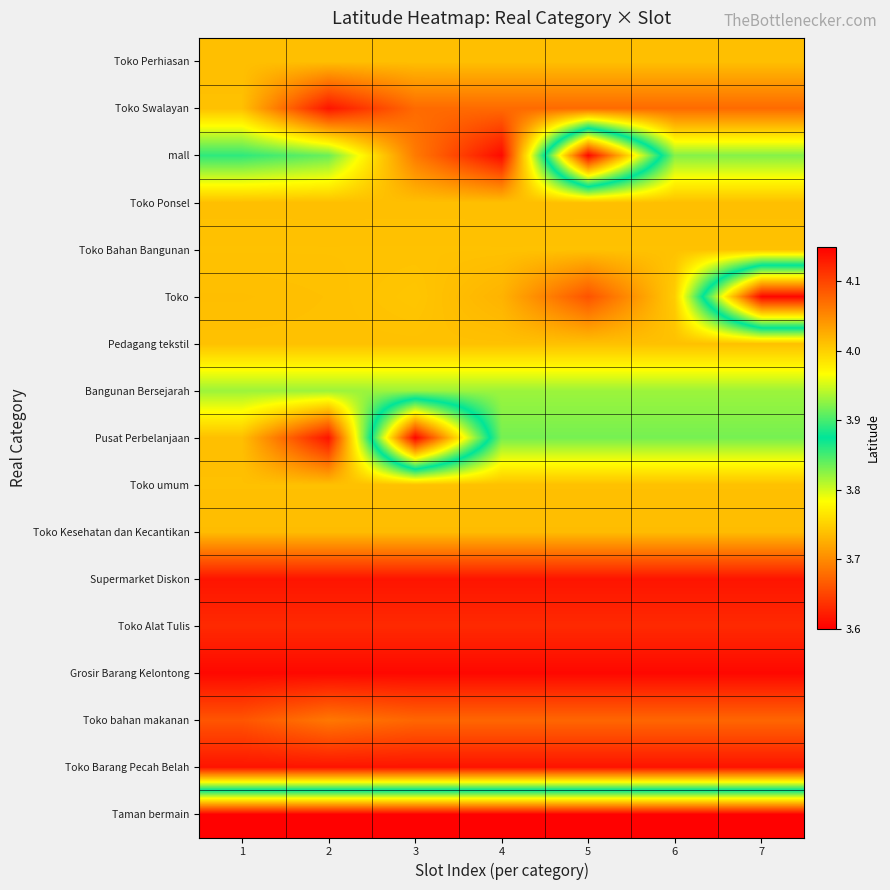

Reading right to left, transcribe all the data shown in this chart.

Toko Perhiasan: 7=3.7	6=3.7	5=3.7	4=3.7	3=3.7	2=3.7	1=3.7
Toko Swalayan: 7=3.7	6=3.7	5=3.7	4=3.7	3=3.7	2=3.6	1=3.7
mall: 7=3.8	6=3.8	5=4.1	4=3.6	3=3.7	2=3.8	1=3.9
Toko Ponsel: 7=3.7	6=3.7	5=3.7	4=3.7	3=3.7	2=3.7	1=3.7
Toko Bahan Bangunan: 7=3.7	6=3.7	5=3.7	4=3.7	3=3.7	2=3.7	1=3.7
Toko: 7=4.1	6=3.7	5=3.7	4=3.7	3=3.7	2=3.7	1=3.7
Pedagang tekstil: 7=3.7	6=3.7	5=3.7	4=3.7	3=3.7	2=3.7	1=3.7
Bangunan Bersejarah: 7=3.8	6=3.8	5=3.8	4=3.8	3=3.8	2=3.8	1=3.8
Pusat Perbelanjaan: 7=3.8	6=3.8	5=3.8	4=3.8	3=4.1	2=3.6	1=3.7
Toko umum: 7=3.7	6=3.7	5=3.7	4=3.7	3=3.7	2=3.7	1=3.7
Toko Kesehatan dan Kecantikan: 7=3.7	6=3.7	5=3.7	4=3.7	3=3.7	2=3.7	1=3.7
Supermarket Diskon: 7=3.6	6=3.6	5=3.6	4=3.6	3=3.6	2=3.6	1=3.6
Toko Alat Tulis: 7=3.6	6=3.6	5=3.6	4=3.6	3=3.6	2=3.6	1=3.6
Grosir Barang Kelontong: 7=3.6	6=3.6	5=3.6	4=3.6	3=3.6	2=3.6	1=3.6
Toko bahan makanan: 7=3.7	6=3.7	5=3.7	4=3.7	3=3.7	2=3.7	1=3.7
Toko Barang Pecah Belah: 7=3.6	6=3.6	5=3.6	4=3.6	3=3.6	2=3.6	1=3.6
Taman bermain: 7=4.1	6=4.1	5=4.1	4=4.1	3=4.1	2=4.1	1=4.1